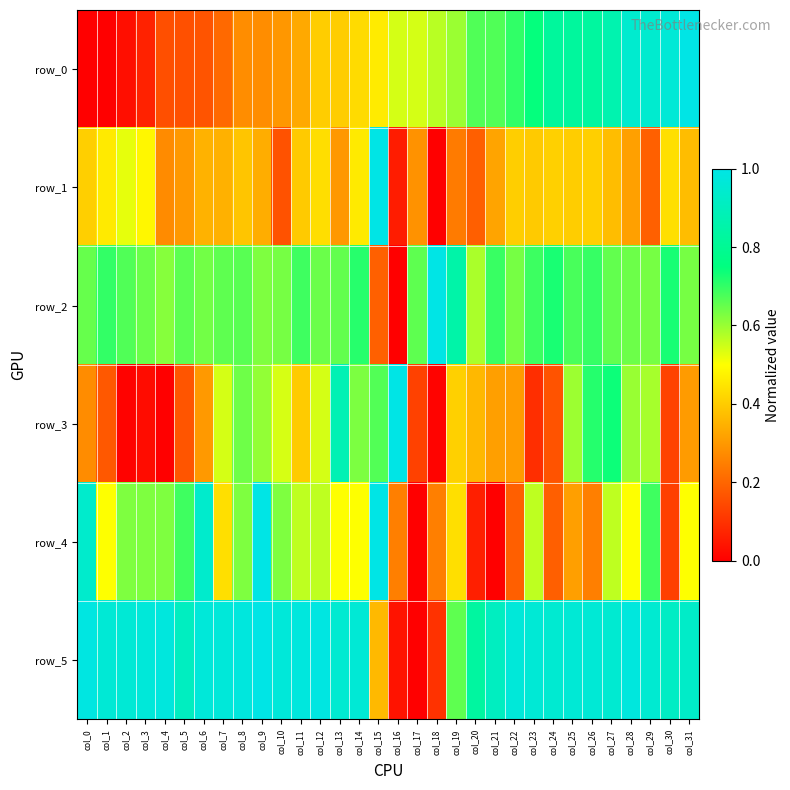

Reading left to right, transcribe all the data shown in this chart.

row_0: col_0=0.0	col_1=0.0	col_2=0.0	col_3=0.1	col_4=0.2	col_5=0.2	col_6=0.2	col_7=0.2	col_8=0.3	col_9=0.3	col_10=0.3	col_11=0.3	col_12=0.4	col_13=0.4	col_14=0.4	col_15=0.5	col_16=0.5	col_17=0.5	col_18=0.6	col_19=0.6	col_20=0.7	col_21=0.7	col_22=0.7	col_23=0.7	col_24=0.8	col_25=0.8	col_26=0.8	col_27=0.9	col_28=0.9	col_29=0.9	col_30=1.0	col_31=1.0
row_1: col_0=0.4	col_1=0.5	col_2=0.5	col_3=0.5	col_4=0.3	col_5=0.3	col_6=0.4	col_7=0.3	col_8=0.4	col_9=0.3	col_10=0.2	col_11=0.4	col_12=0.4	col_13=0.3	col_14=0.5	col_15=1.0	col_16=0.1	col_17=0.3	col_18=0.0	col_19=0.2	col_20=0.2	col_21=0.3	col_22=0.4	col_23=0.4	col_24=0.4	col_25=0.4	col_26=0.4	col_27=0.4	col_28=0.3	col_29=0.2	col_30=0.4	col_31=0.4
row_2: col_0=0.6	col_1=0.7	col_2=0.7	col_3=0.6	col_4=0.6	col_5=0.7	col_6=0.6	col_7=0.7	col_8=0.7	col_9=0.6	col_10=0.6	col_11=0.7	col_12=0.6	col_13=0.7	col_14=0.7	col_15=0.2	col_16=0.0	col_17=0.7	col_18=1.0	col_19=0.8	col_20=0.6	col_21=0.7	col_22=0.6	col_23=0.7	col_24=0.7	col_25=0.7	col_26=0.7	col_27=0.7	col_28=0.6	col_29=0.6	col_30=0.7	col_31=0.6
row_3: col_0=0.3	col_1=0.2	col_2=0.0	col_3=0.0	col_4=0.0	col_5=0.2	col_6=0.3	col_7=0.5	col_8=0.6	col_9=0.6	col_10=0.5	col_11=0.4	col_12=0.5	col_13=0.9	col_14=0.6	col_15=0.7	col_16=1.0	col_17=0.1	col_18=0.0	col_19=0.4	col_20=0.4	col_21=0.3	col_22=0.3	col_23=0.1	col_24=0.2	col_25=0.6	col_26=0.7	col_27=0.7	col_28=0.6	col_29=0.6	col_30=0.1	col_31=0.3
row_4: col_0=0.9	col_1=0.5	col_2=0.6	col_3=0.6	col_4=0.6	col_5=0.7	col_6=0.9	col_7=0.4	col_8=0.6	col_9=1.0	col_10=0.6	col_11=0.6	col_12=0.6	col_13=0.5	col_14=0.5	col_15=1.0	col_16=0.2	col_17=0.0	col_18=0.2	col_19=0.4	col_20=0.1	col_21=0.0	col_22=0.2	col_23=0.6	col_24=0.2	col_25=0.3	col_26=0.2	col_27=0.6	col_28=0.5	col_29=0.7	col_30=0.1	col_31=0.5
row_5: col_0=1.0	col_1=1.0	col_2=1.0	col_3=1.0	col_4=1.0	col_5=0.9	col_6=1.0	col_7=1.0	col_8=1.0	col_9=1.0	col_10=1.0	col_11=1.0	col_12=1.0	col_13=0.9	col_14=1.0	col_15=0.4	col_16=0.0	col_17=0.0	col_18=0.1	col_19=0.7	col_20=0.8	col_21=0.9	col_22=1.0	col_23=1.0	col_24=0.9	col_25=1.0	col_26=1.0	col_27=0.9	col_28=1.0	col_29=0.9	col_30=0.9	col_31=0.9